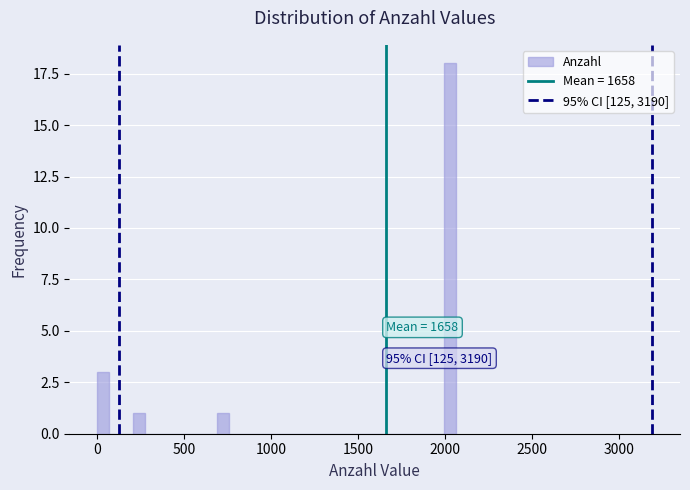

Read against the x-axis, roughly where is the centre of the tallest bar?

2050